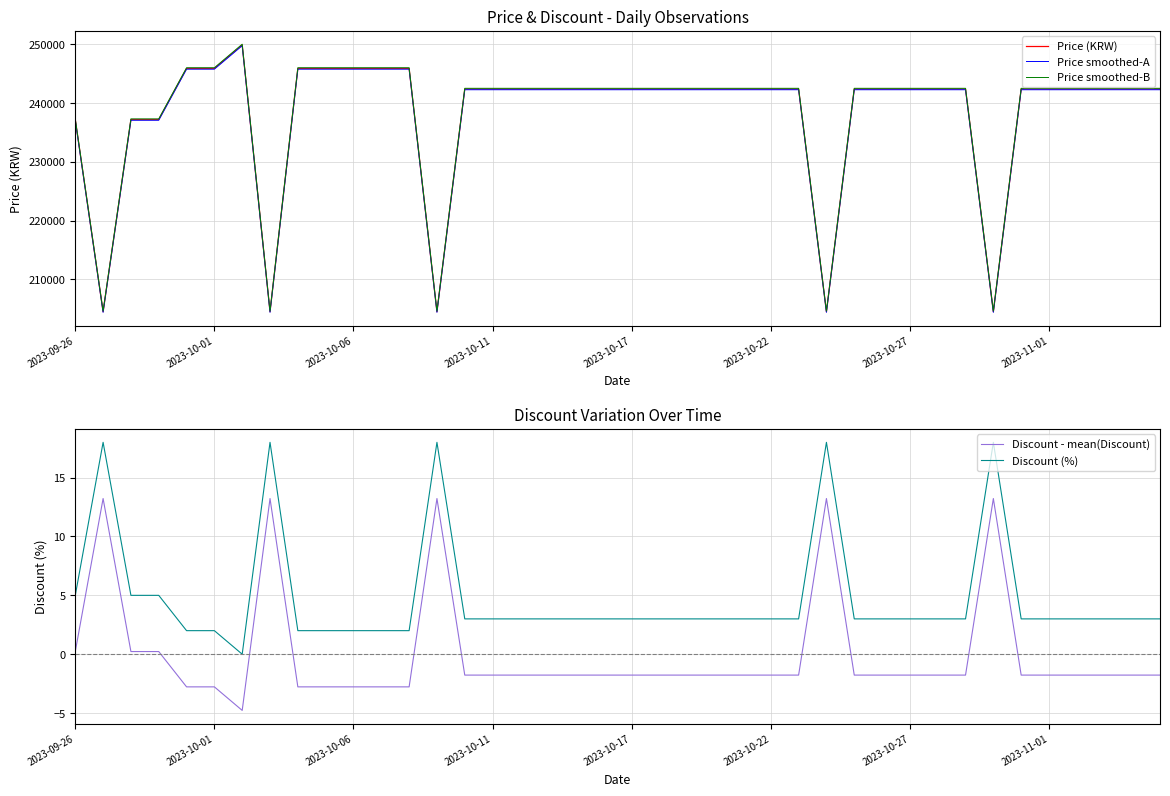

List the series in order of their peak value, highest first.

Price smoothed-B, Price (KRW), Price smoothed-A, Discount (%), Discount - mean(Discount)